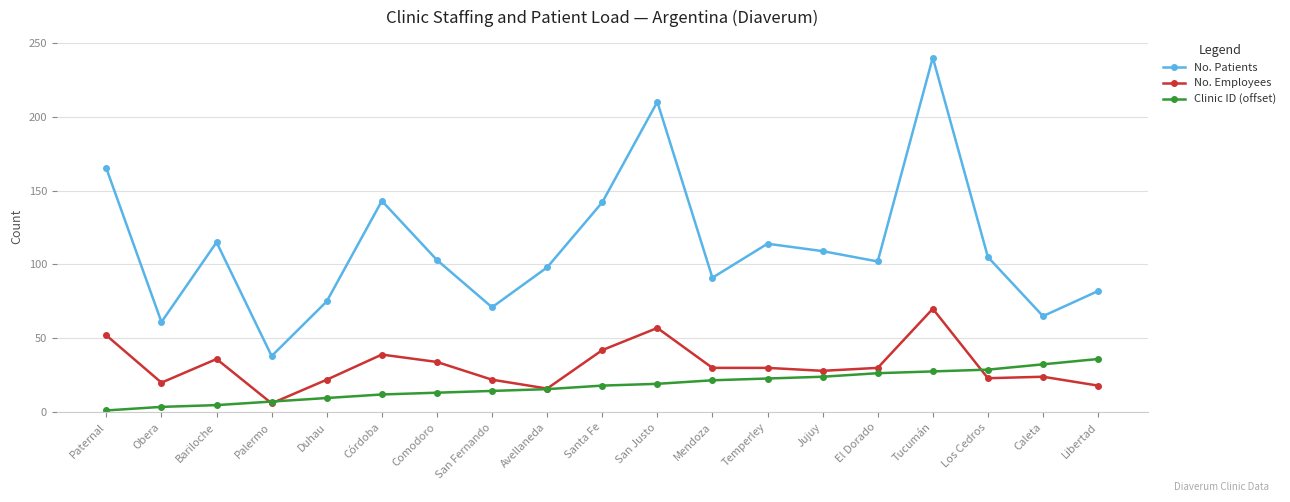

Which series has the widest spread of values?

No. Patients